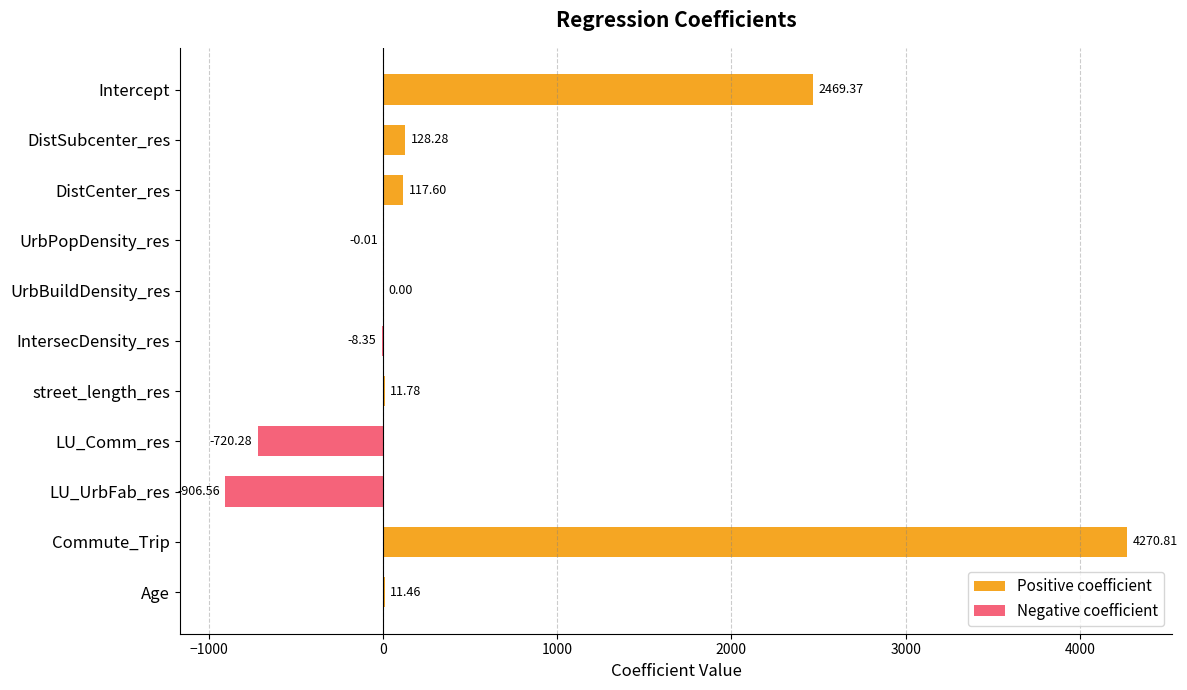

Rank the series at Commute_Trip from lowest to highest value.

Negative coefficient, Positive coefficient